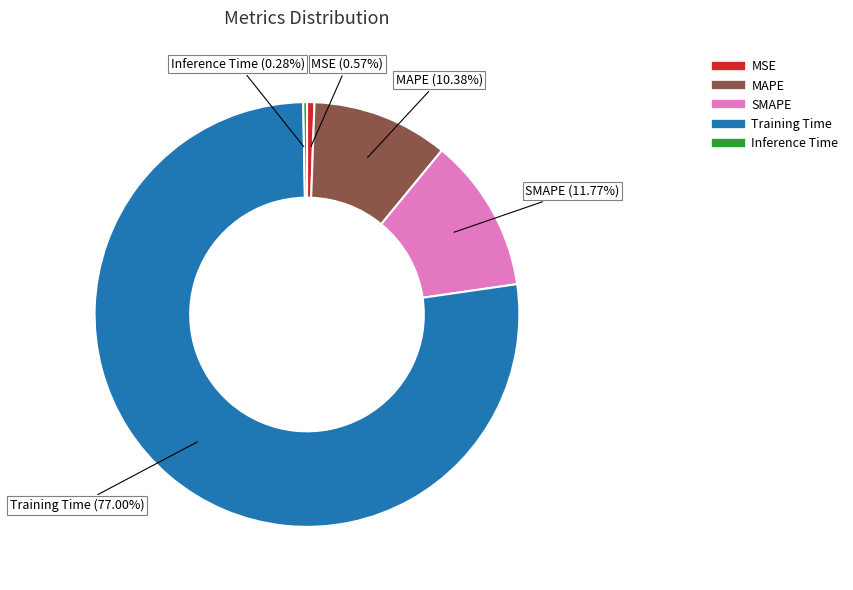

Combined, do SMAPE and MAPE account for over 50%?

No